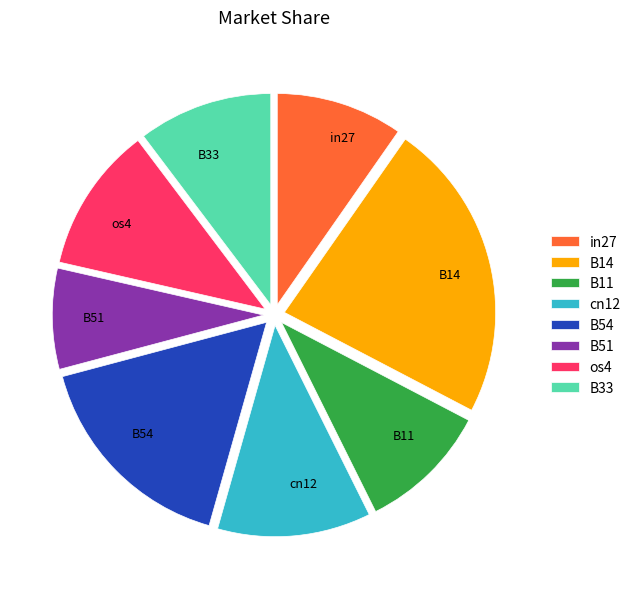

Do cn12 and B14 together represent more than half of the pie?

No